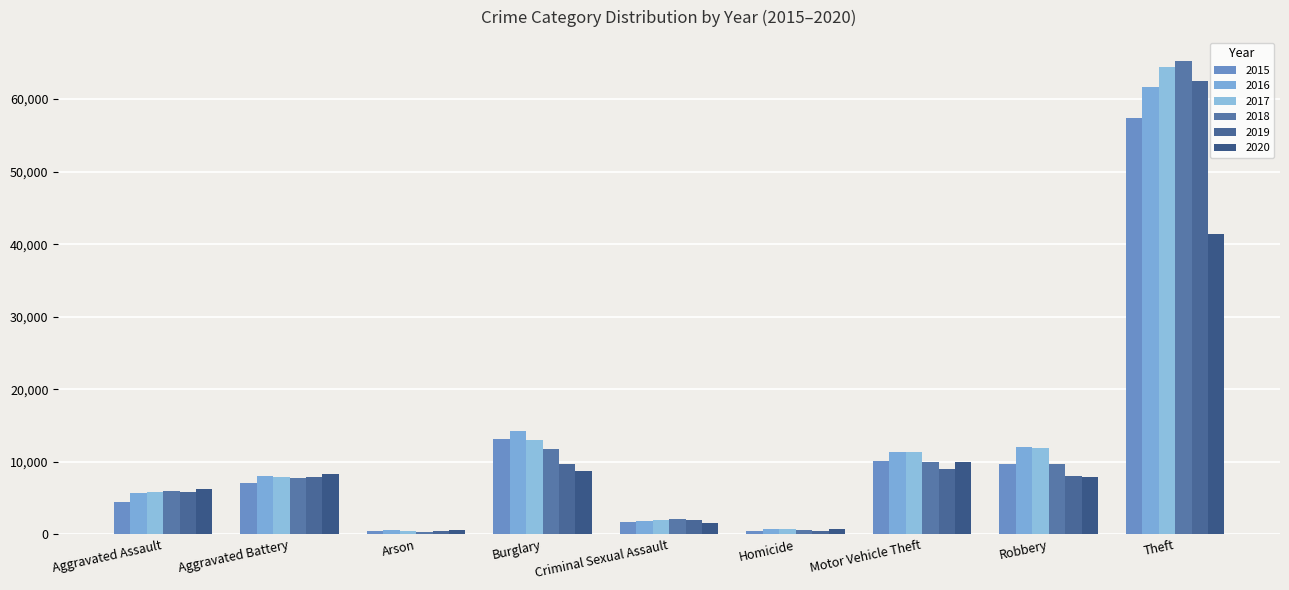

What is the total value across all series at Criminal Sexual Assault?

11047